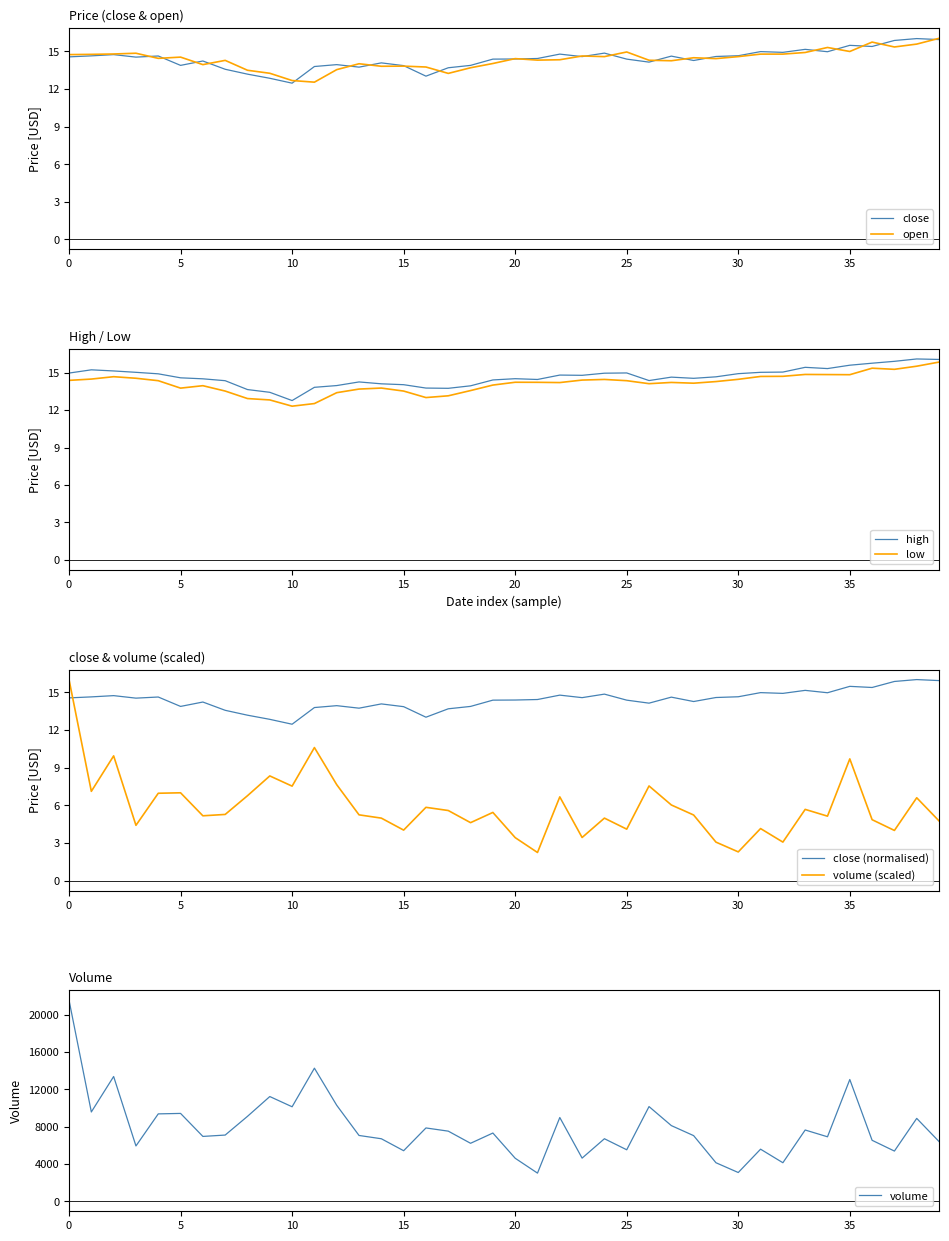

Which category has the lowest value in the high series?

10